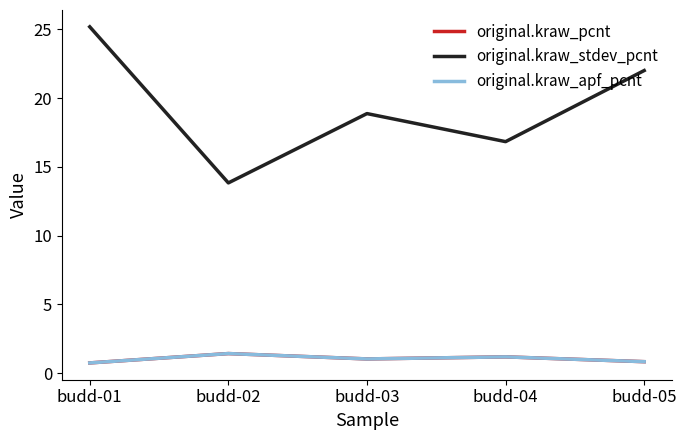

At which category is the sum across all series the highest?

budd-01